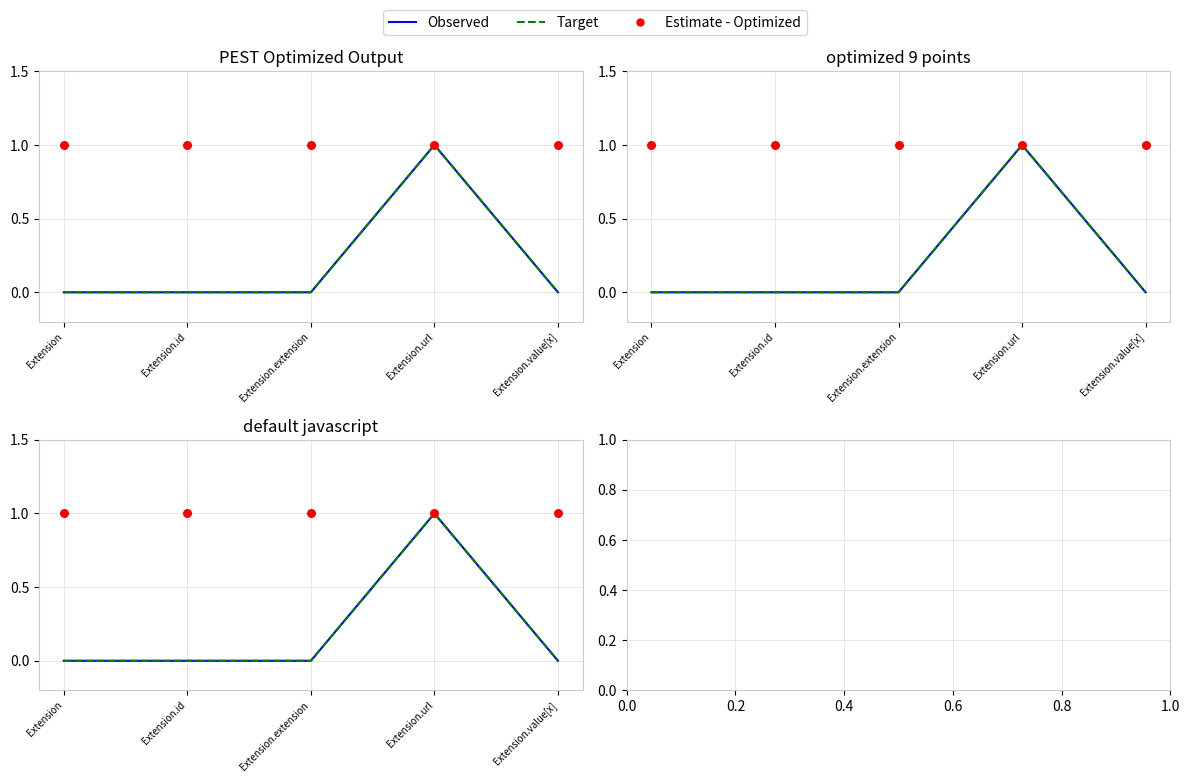

What are all the series names shown in the legend?

Observed, Target, Estimate - Optimized